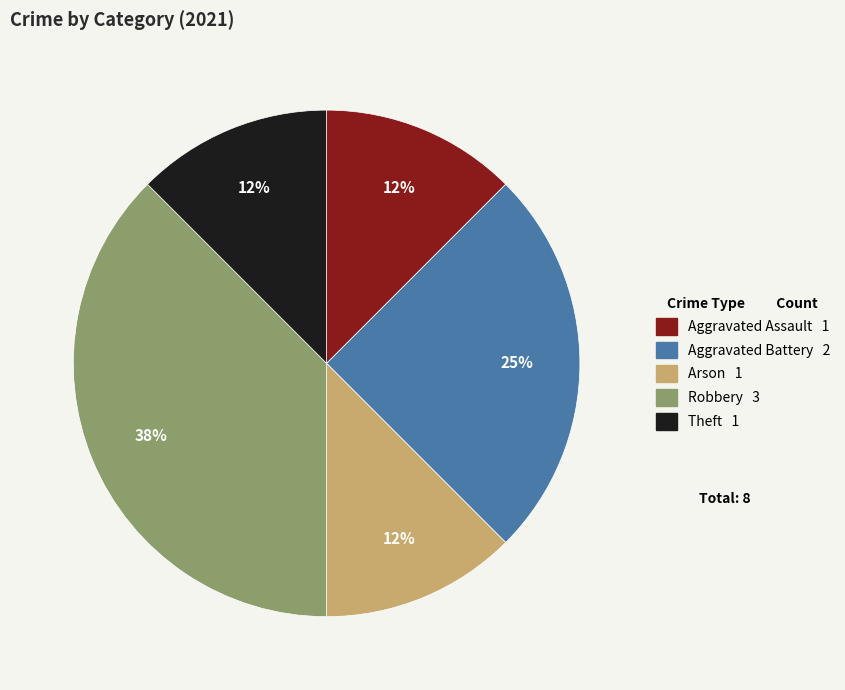

Which slice is the largest?

Robbery